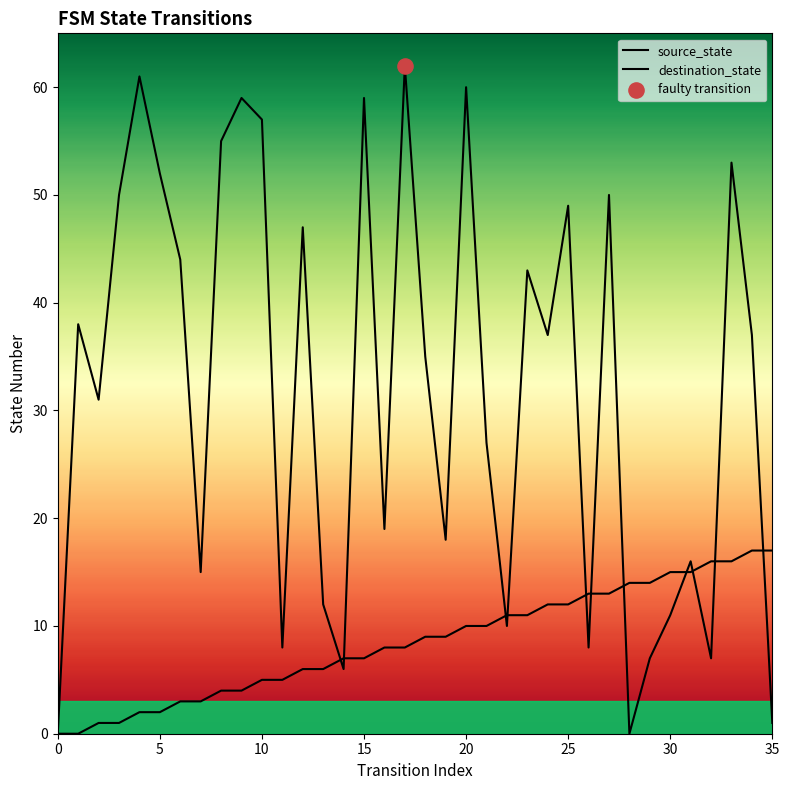

What is the total value across all series at 22?

21